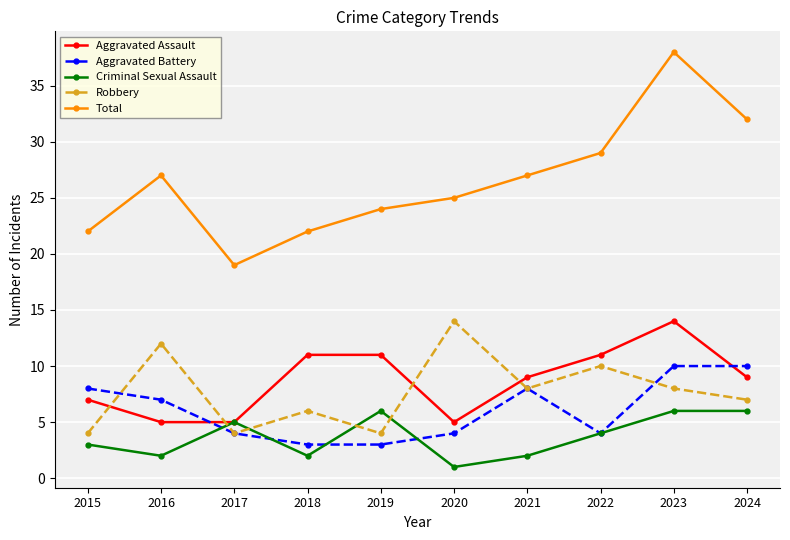

True or false: Total and Robbery intersect in this chart.

False